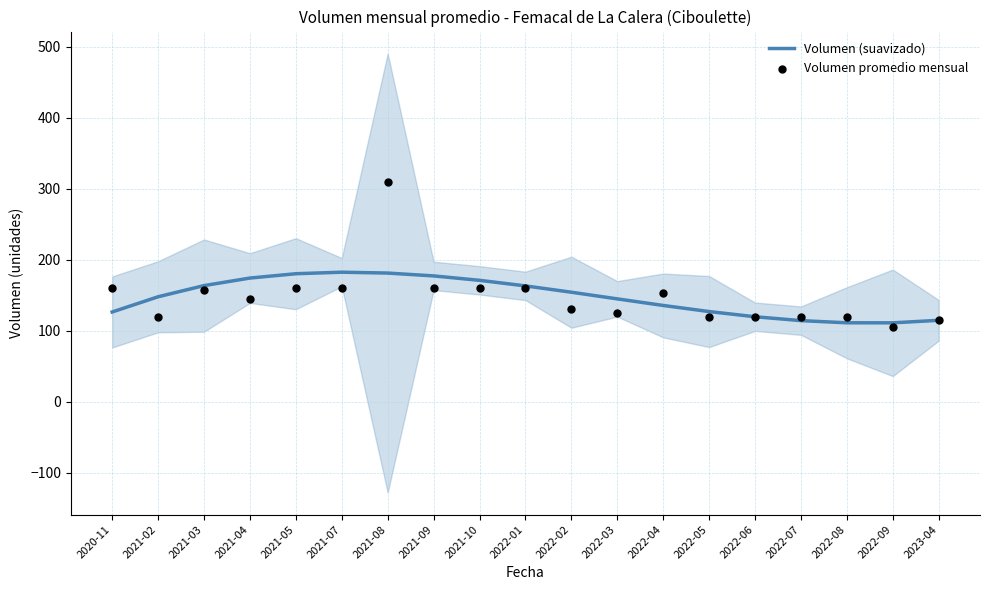

At how many categories does at least one series exceed 149?

11